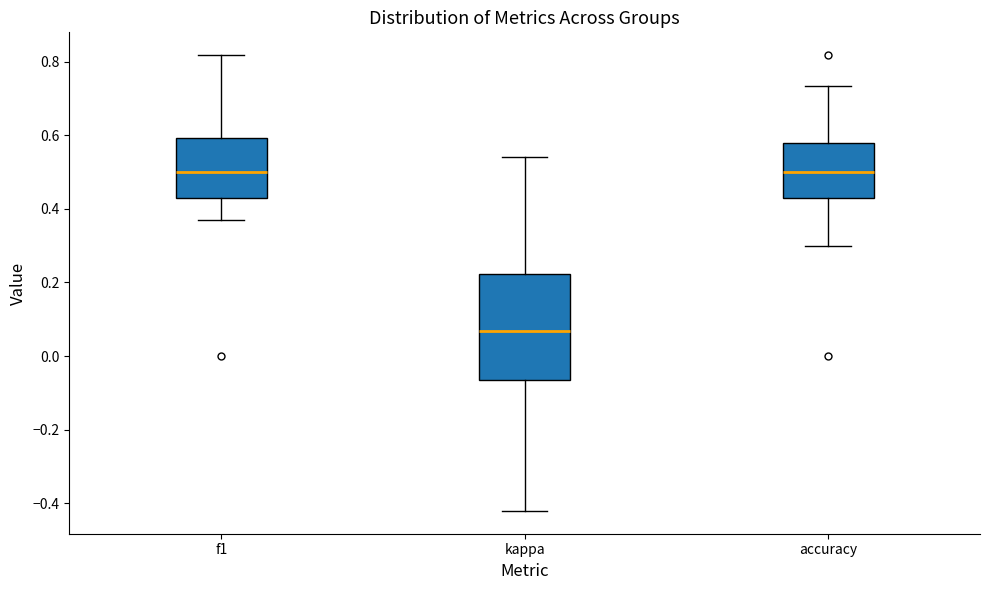

Where is the lower edge of the box for accuracy on the y-axis? The values are not printed on the chart, so give them approximately, as read against the axis.

0.42